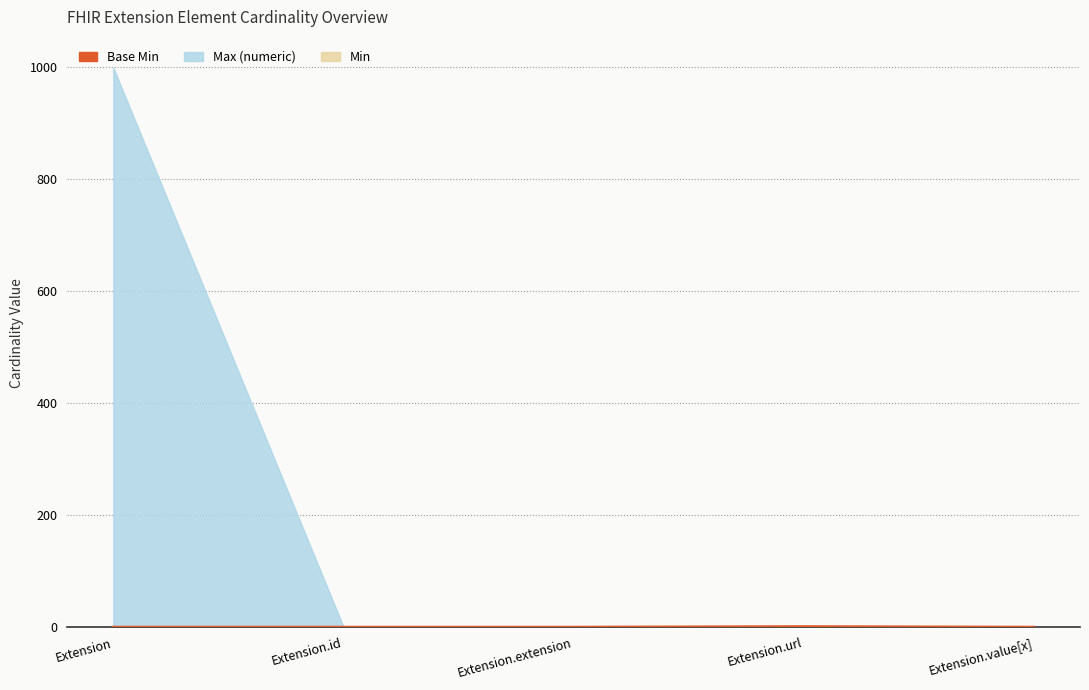

Rank the categories by value from lowest to highest.

Extension, Extension.id, Extension.extension, Extension.value[x], Extension.url